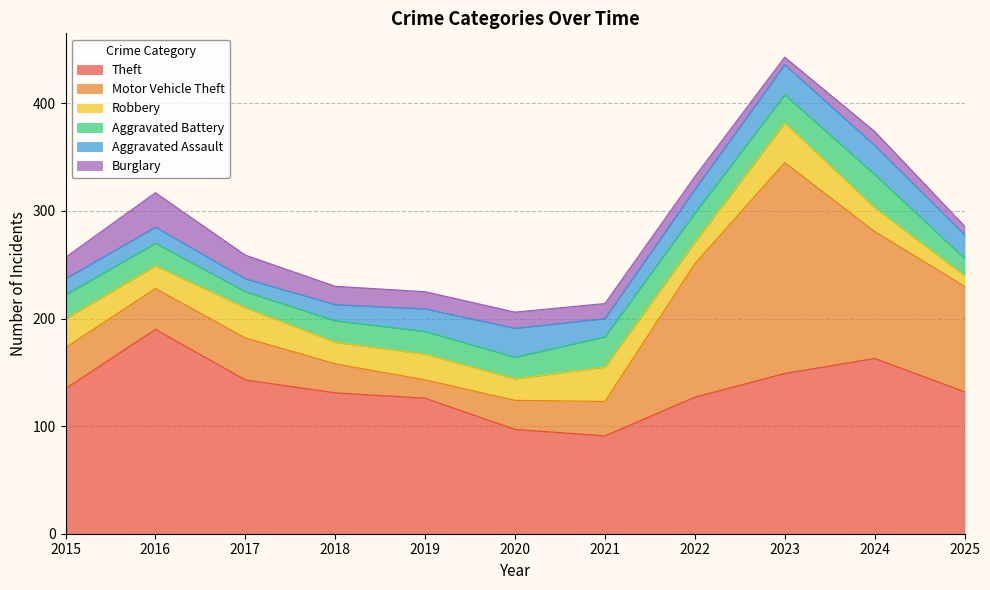

What is the difference between the second highest and second lowest values in the Robbery series?

12